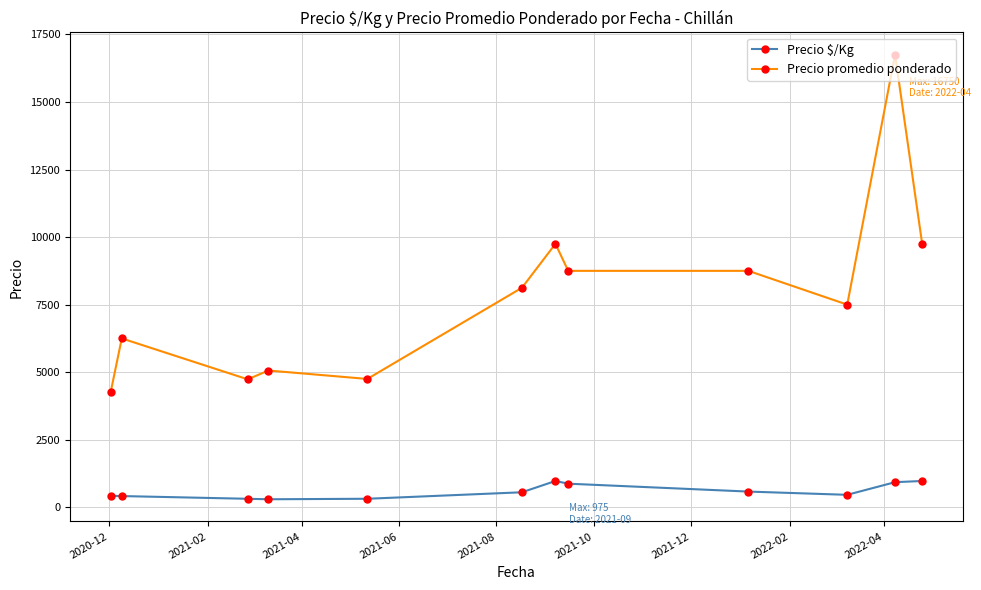

What is the value of the Precio promedio ponderado point at the 12th from the left?

9750.0